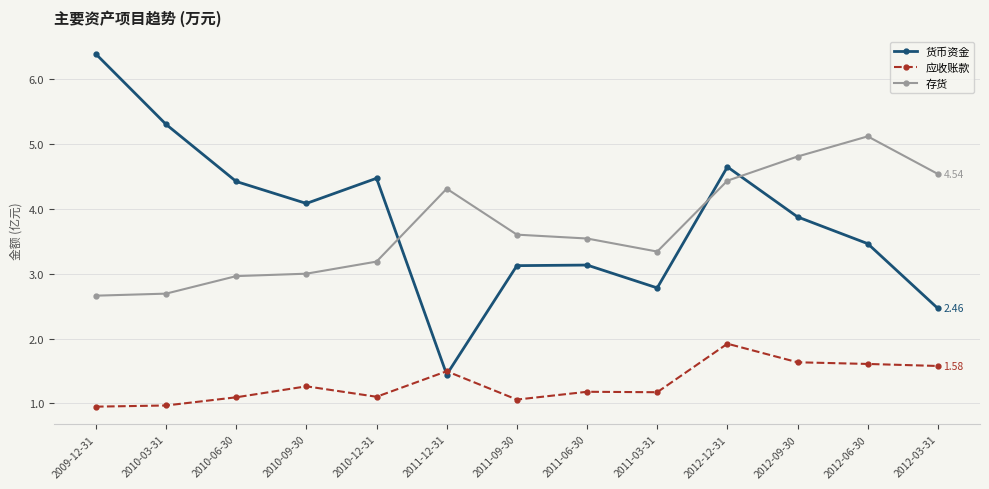

At how many categories does at least one series exceed 5?

3